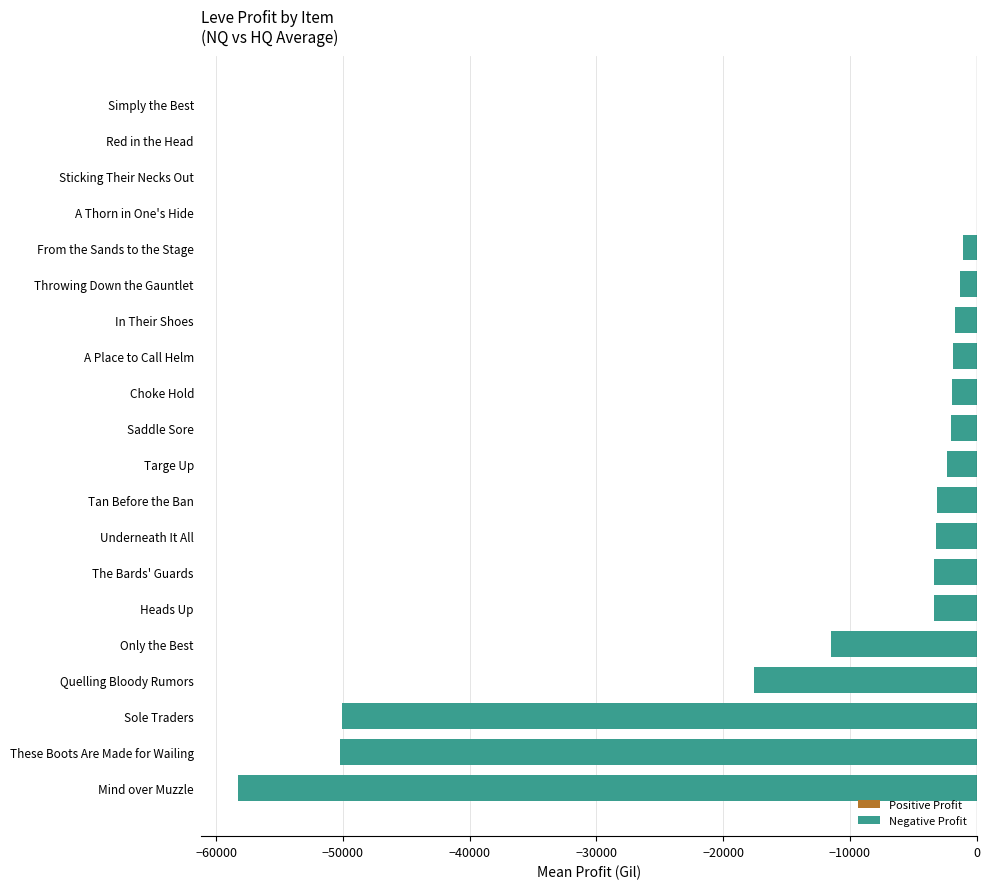

What is the sum of all values?

-212817.5